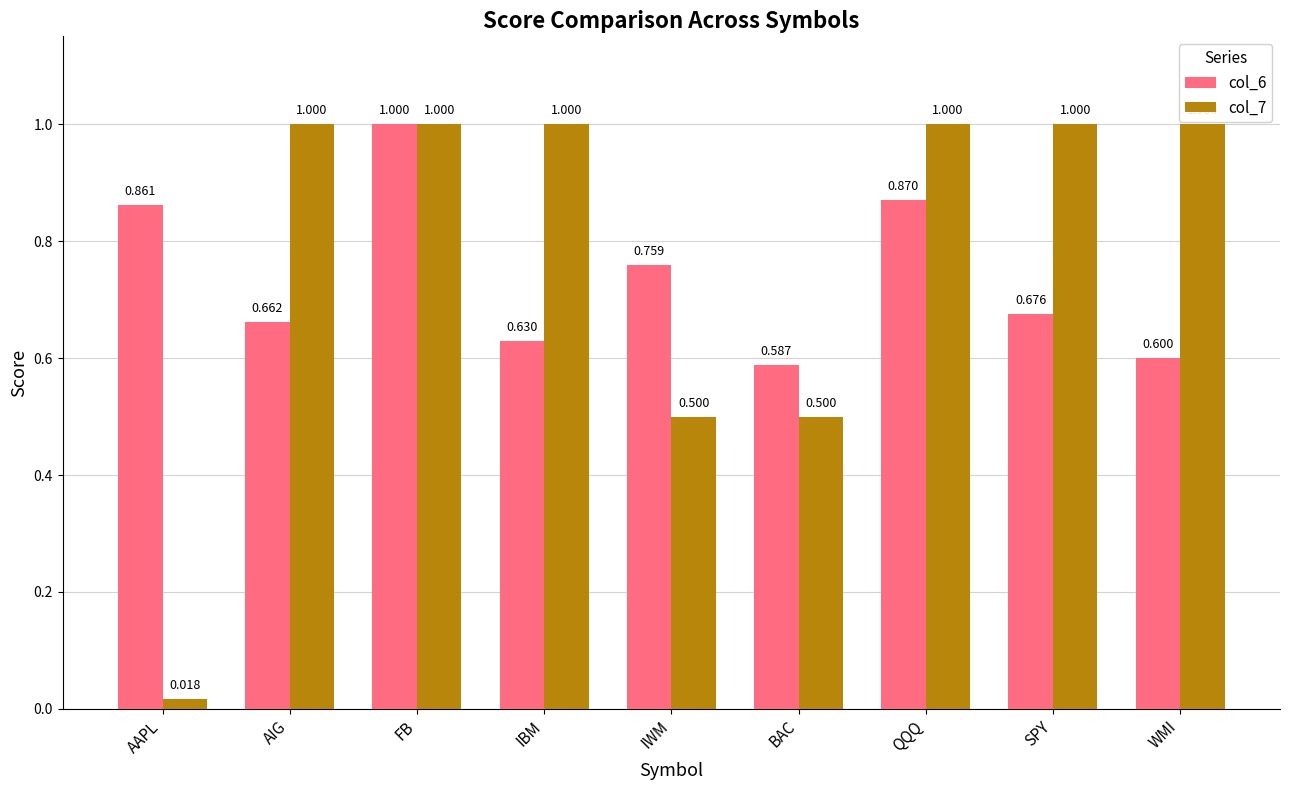

What is the spread (max minus min) of values at IWM?

0.3